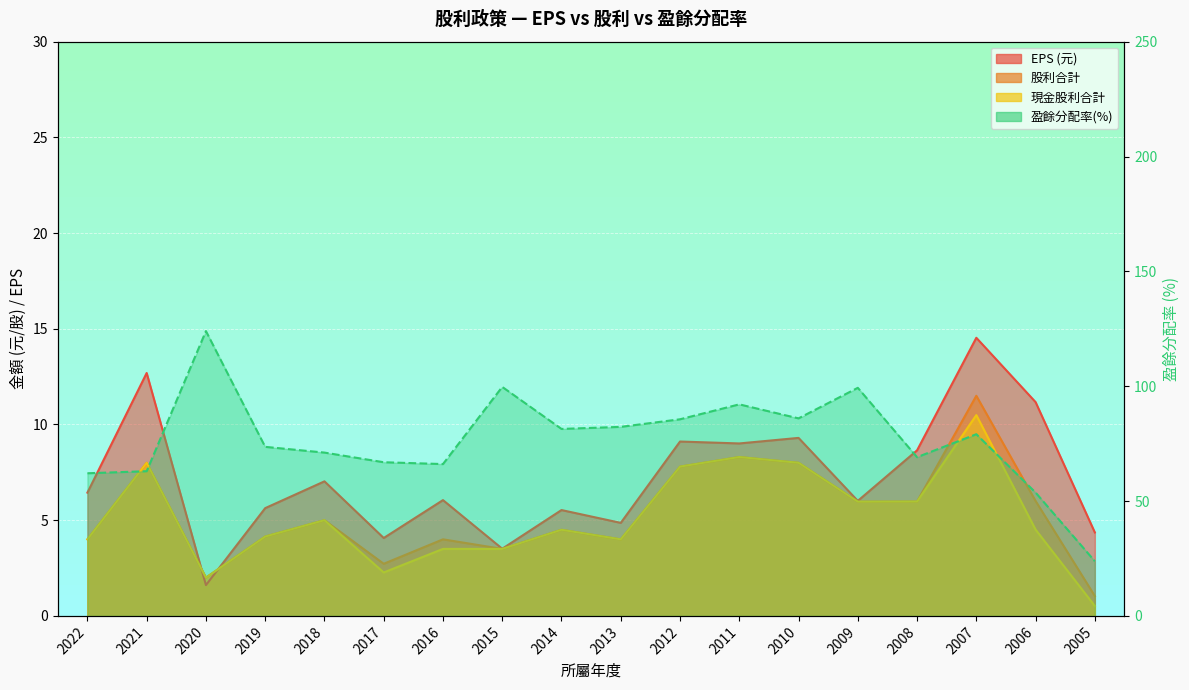

Between 2007 and 2006, which series saw the biggest shift?

盈餘分配率(%)